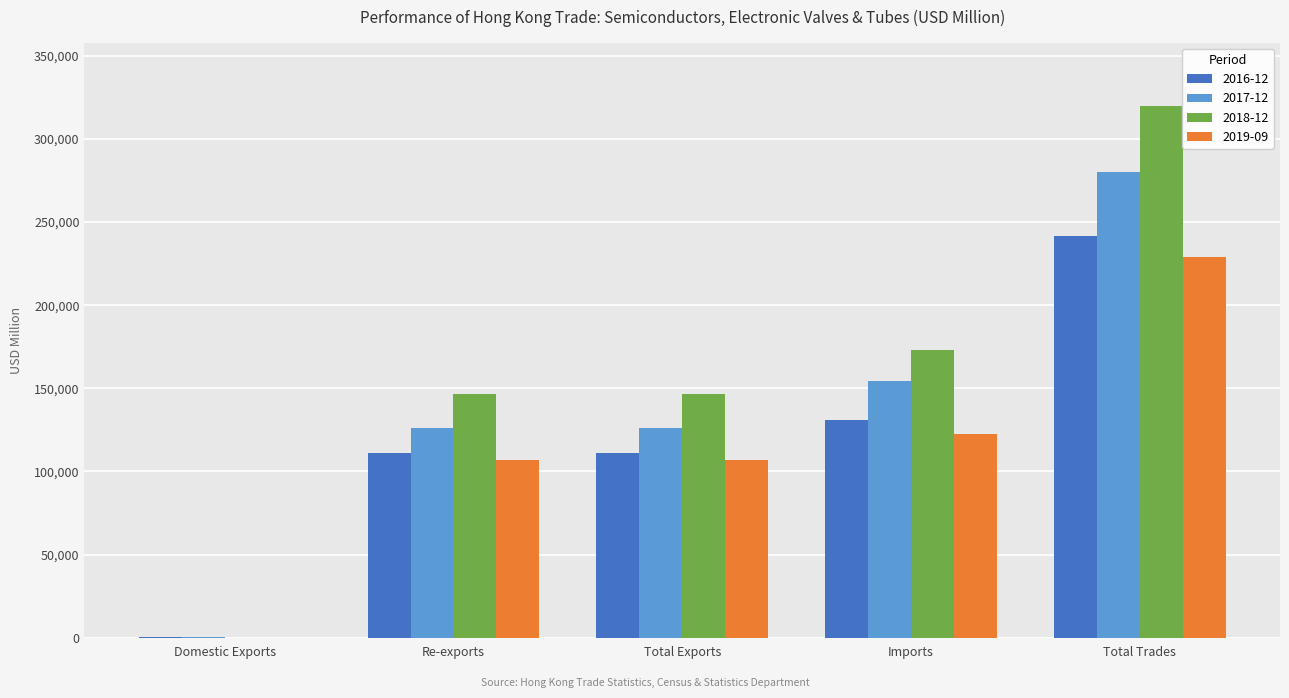

What are all the series names shown in the legend?

2016-12, 2017-12, 2018-12, 2019-09